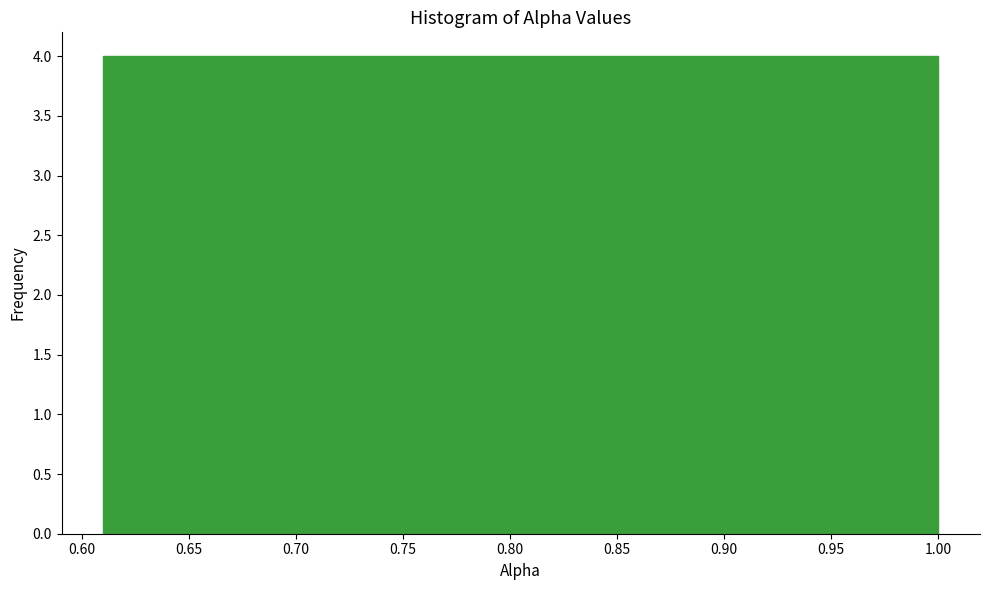

Reading left to right, transcribe this chart: for each bar, give the range it covers on the x-axis and its height. Neither the bar edges nor the heights are printed on the chart, so give them approximately, as read against the axes.

0.610 to 0.649: 4
0.649 to 0.688: 4
0.688 to 0.727: 4
0.727 to 0.766: 4
0.766 to 0.805: 4
0.805 to 0.844: 4
0.844 to 0.883: 4
0.883 to 0.922: 4
0.922 to 0.961: 4
0.961 to 1.000: 4